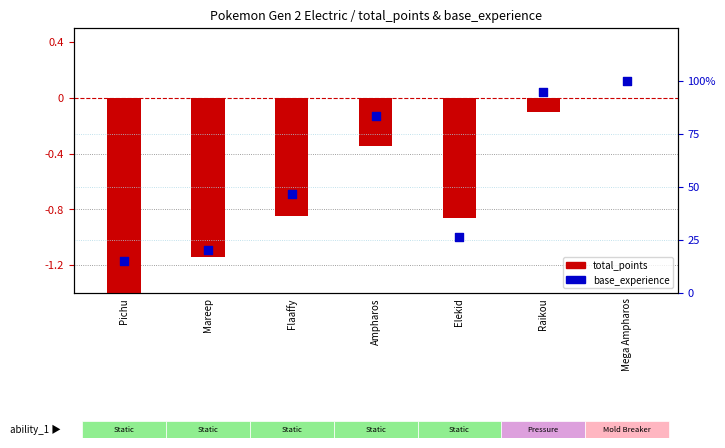

At how many categories does at least one series exceed 49?

3